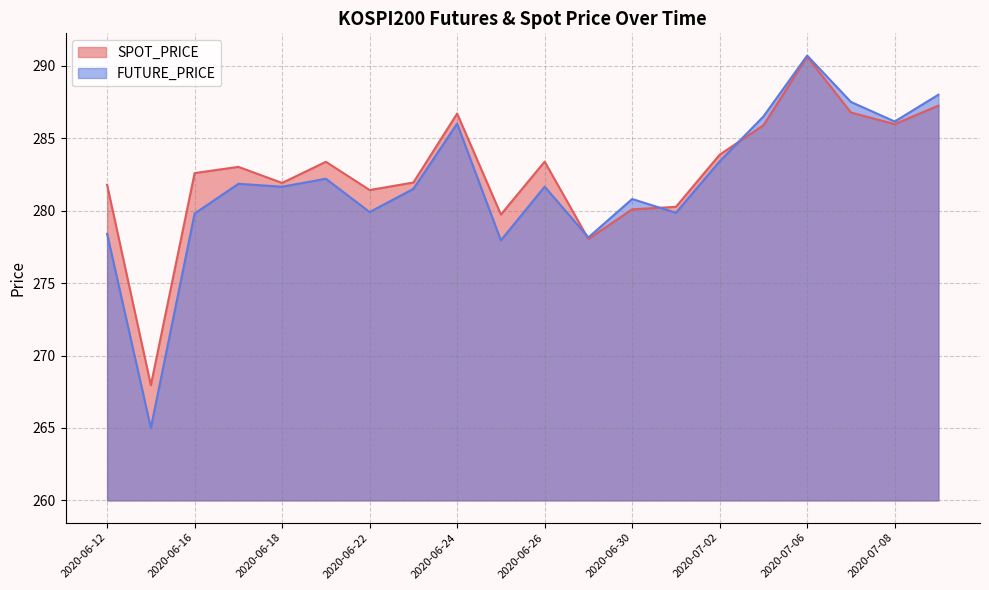

True or false: FUTURE_PRICE has more than 1 points higher than both neighbors.

True